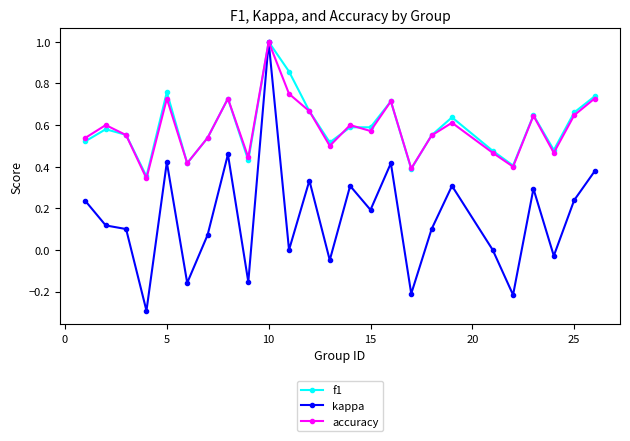

True or false: accuracy has more than 2 interior local peaks.

True